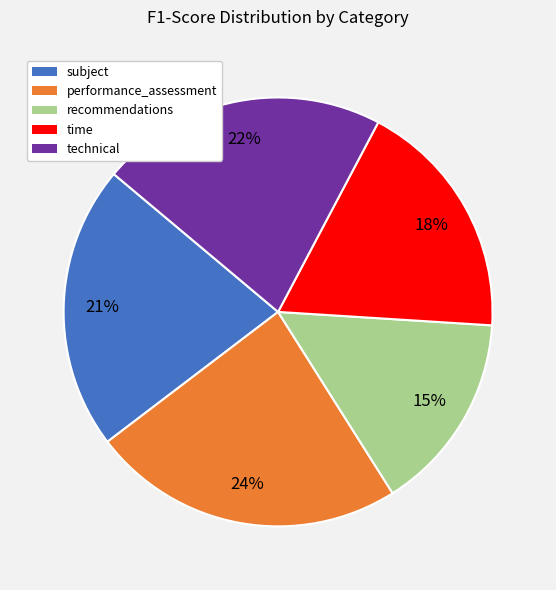

Does subject represent more than half of the total?

No